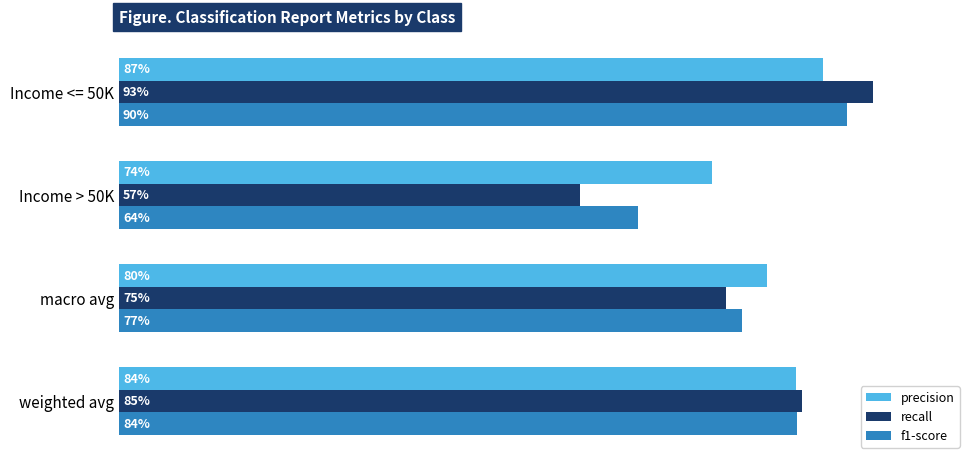

What are all the series names shown in the legend?

precision, recall, f1-score